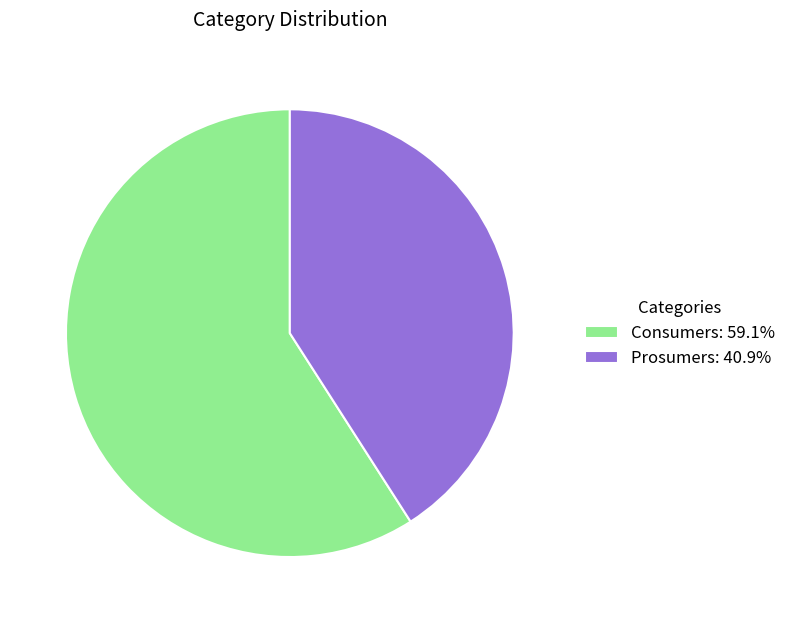

Combined, do Prosumers: 40.9% and Consumers: 59.1% account for over 50%?

Yes